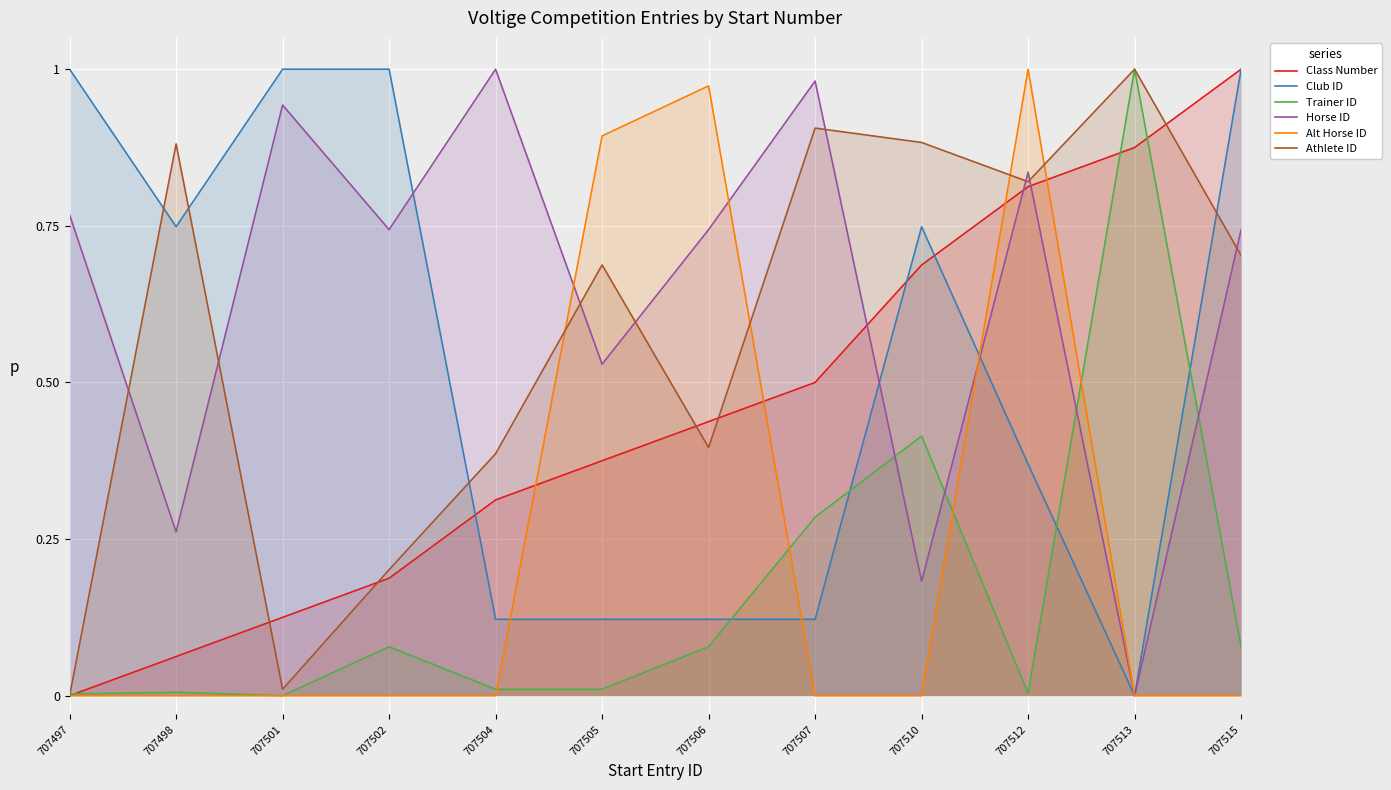

What is the spread (max minus min) of values at 707501?

1.0